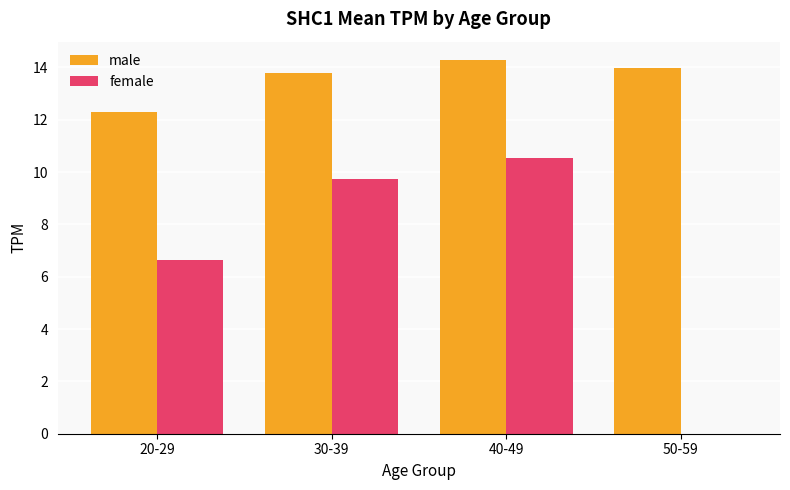

Reading left to right, extract all data points from this chart.

male: 20-29=12.3	30-39=13.8	40-49=14.3	50-59=14.0
female: 20-29=6.6	30-39=9.7	40-49=10.5	50-59=0.0